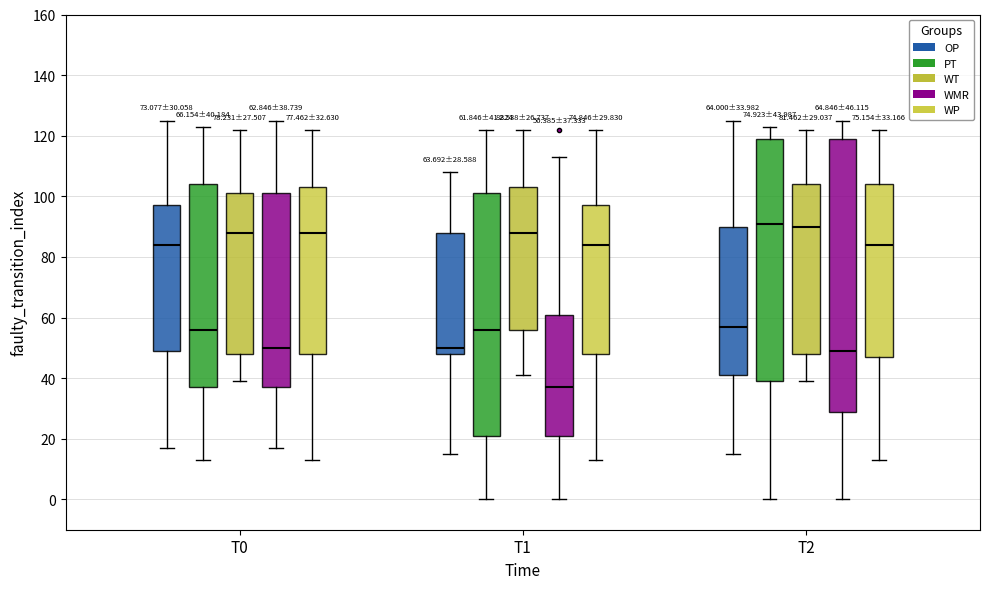

Which box is the tallest, from its lower edge to its upper edge?

T2 (WMR)